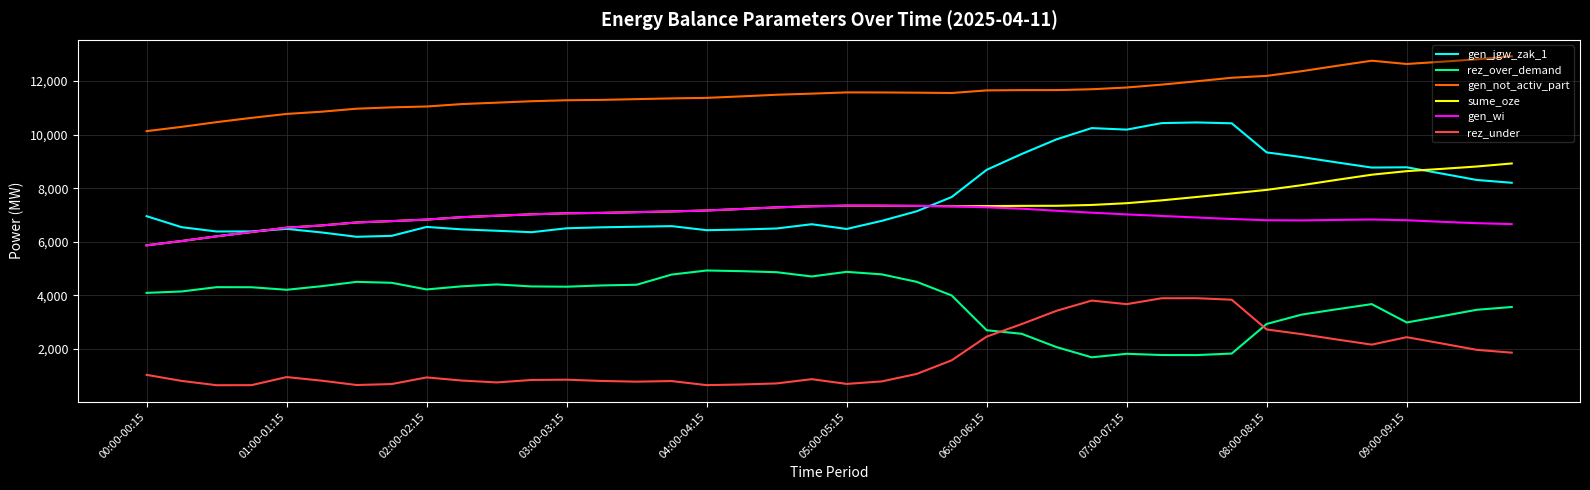

How many series are shown in this chart?

6